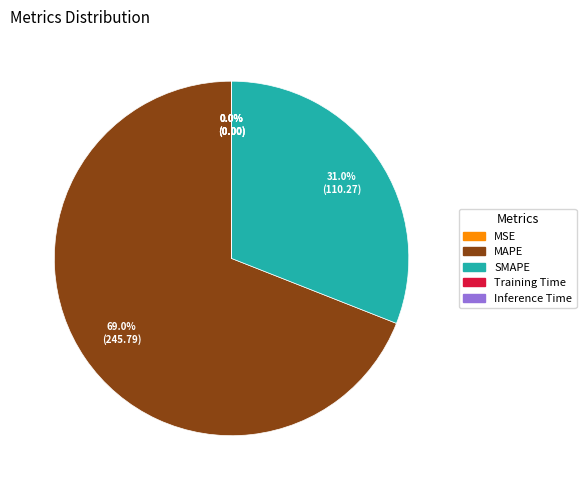

Which slice is the largest?

MAPE